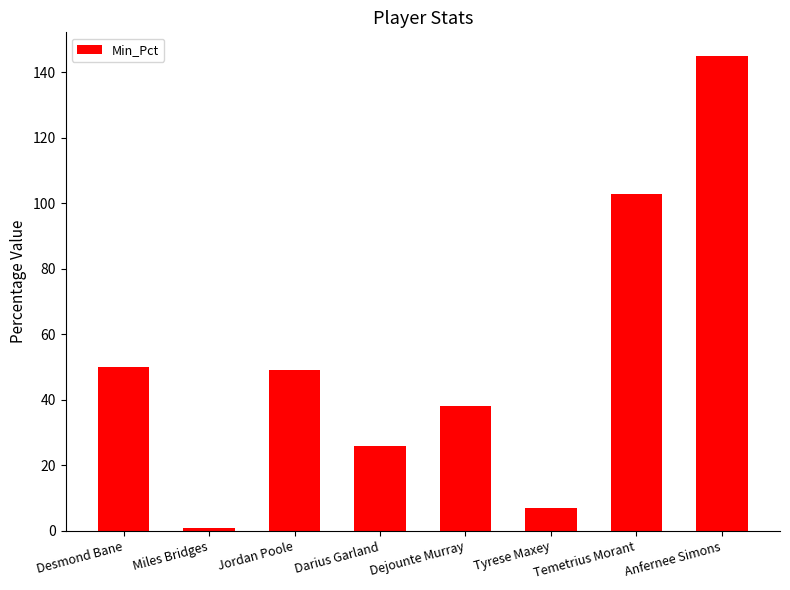

Does the chart contain stacked bars?

No